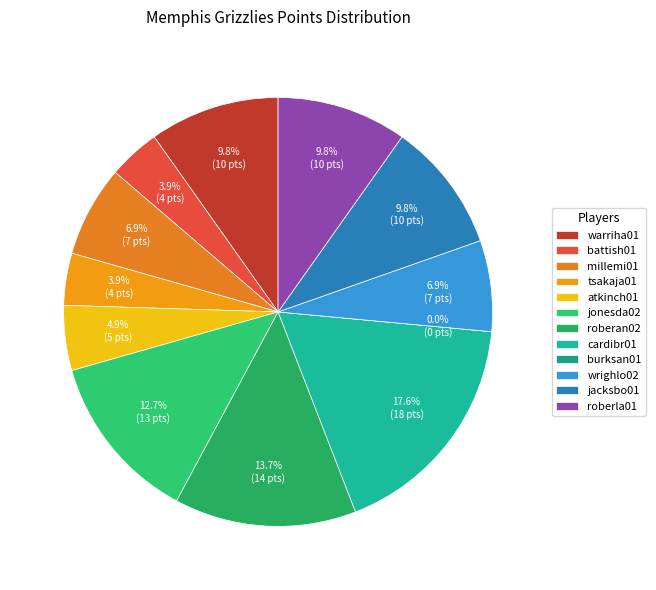

What percentage is NOT represented by cardibr01?

82.4%